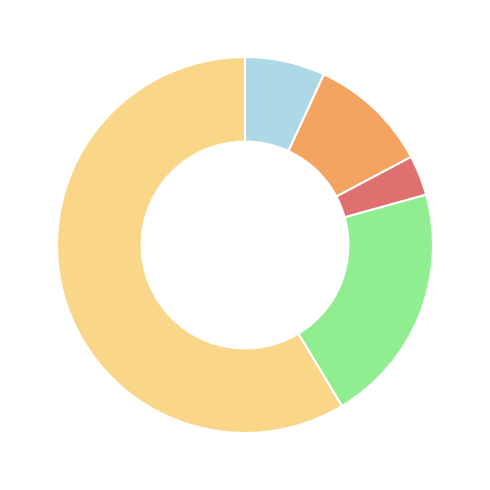

Is there any slice that represents more than half of the pie?

Yes